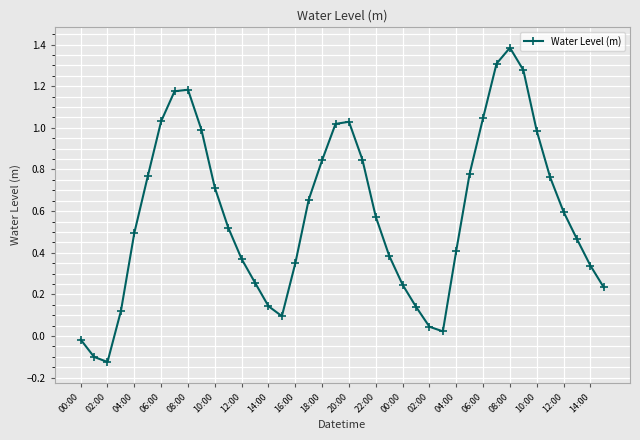

What is the difference between the maximum and minimum values?

1.5